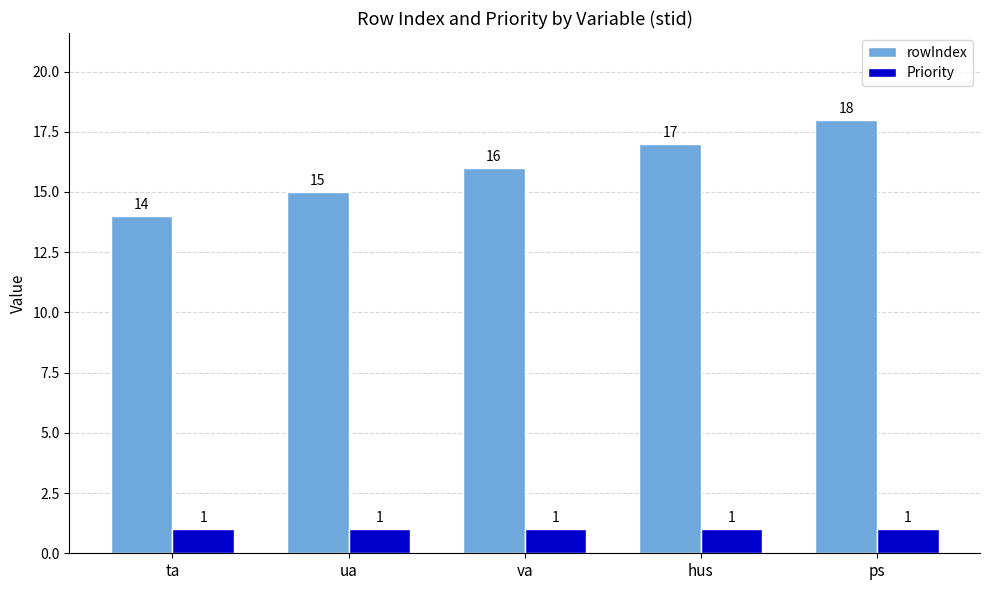

True or false: rowIndex has a value of 17 at hus.

True